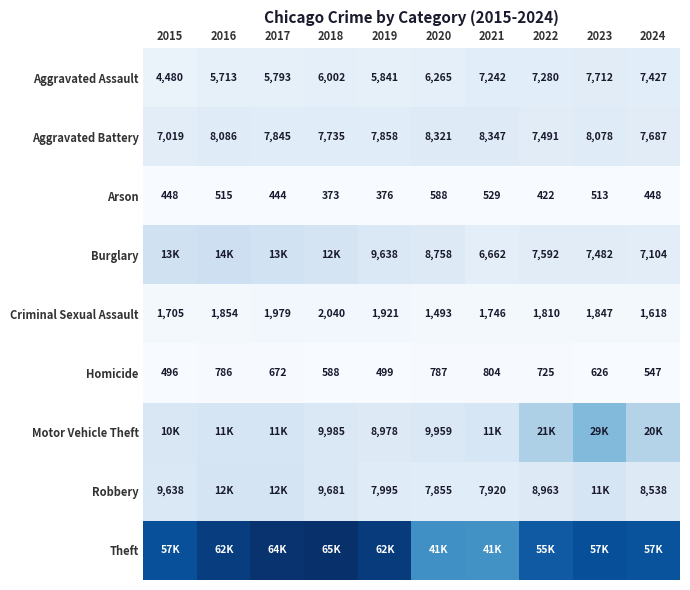

What is the difference between the second highest and second lowest values in the Criminal Sexual Assault series?

361